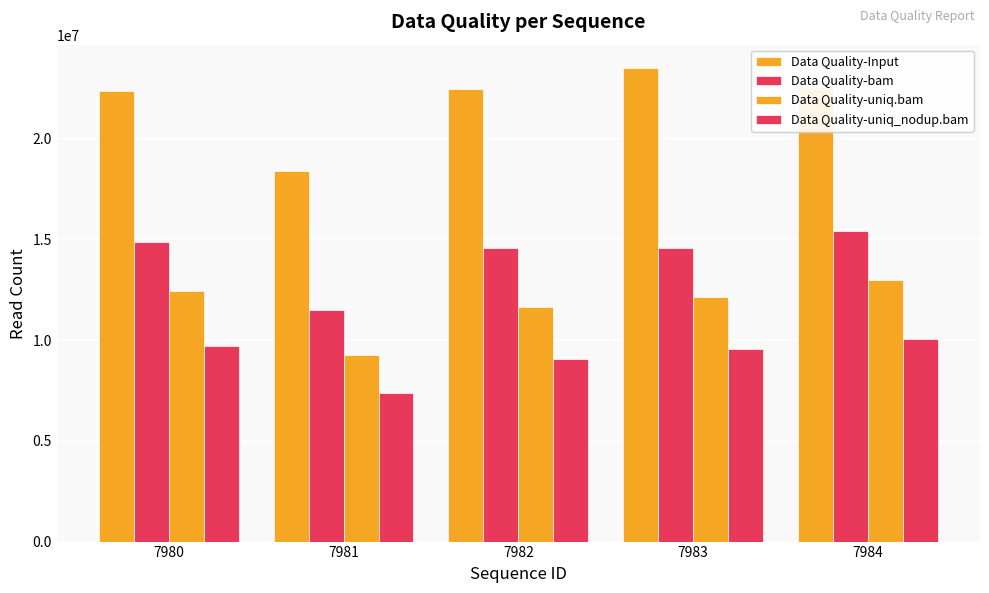

Are the bars grouped side by side (vs. stacked)?

Yes